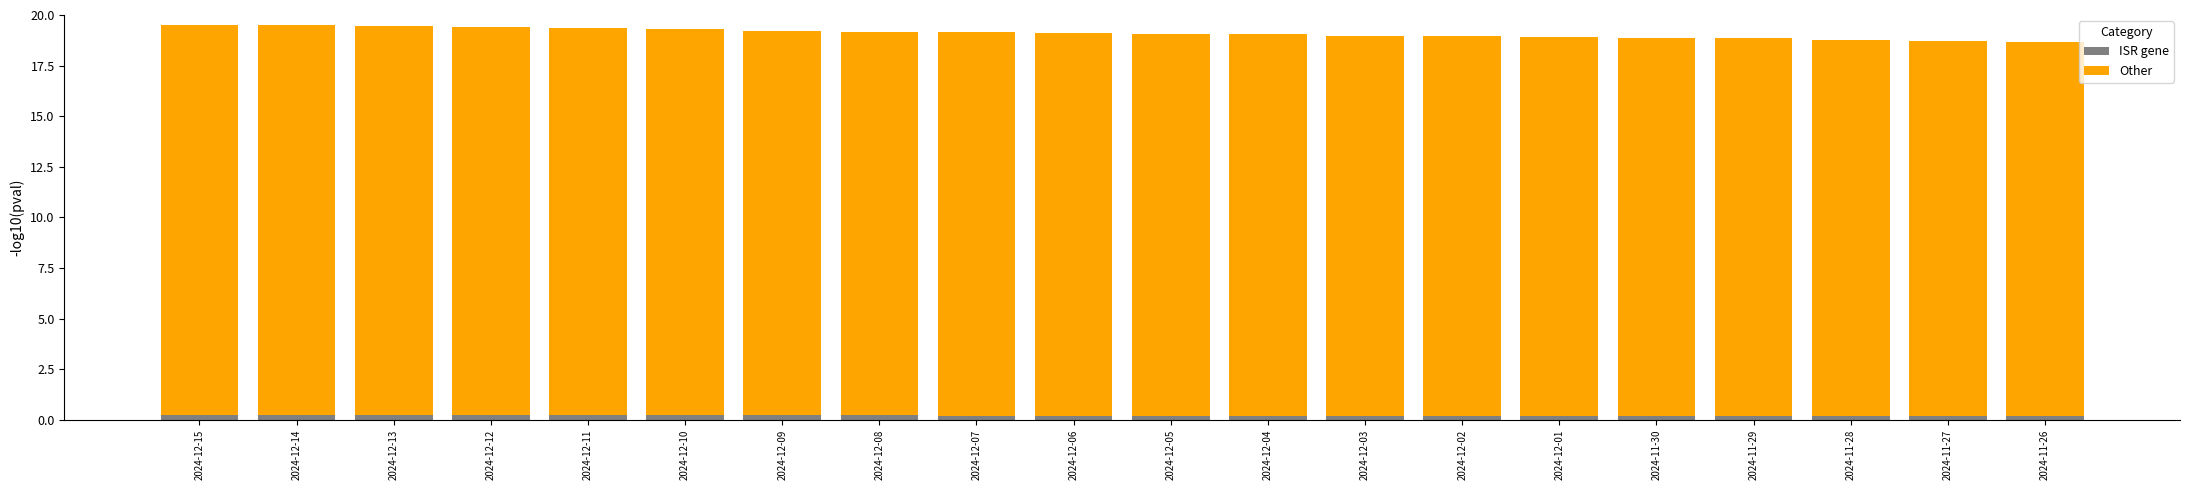

At which label does install reach its minimum?

2024-11-26